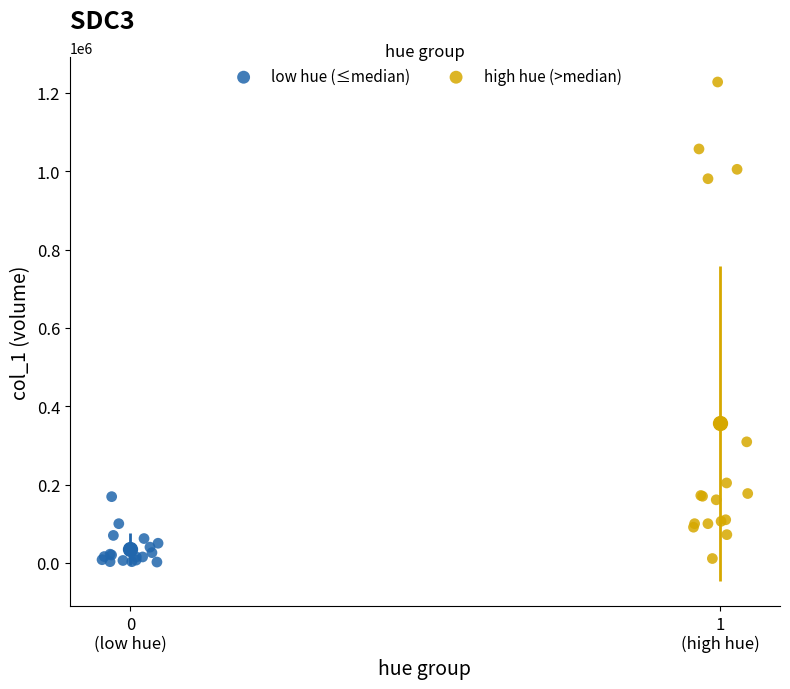

Which series has the largest Y range (max minus min)?

high hue (>median)